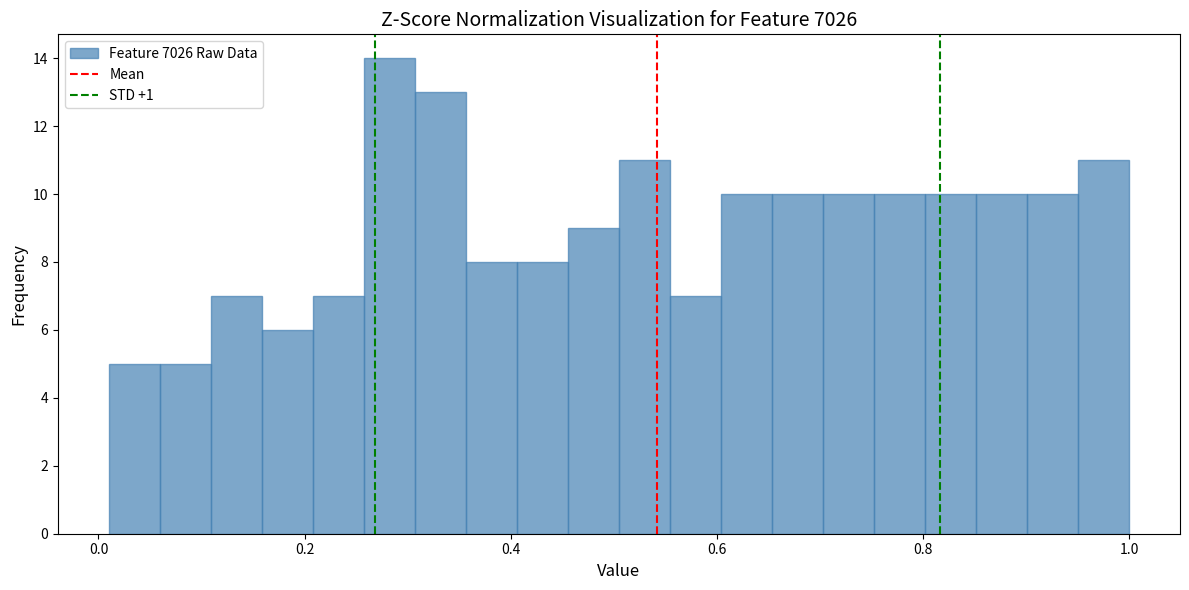

Read against the x-axis, roughly where is the centre of the tallest bar?

0.28